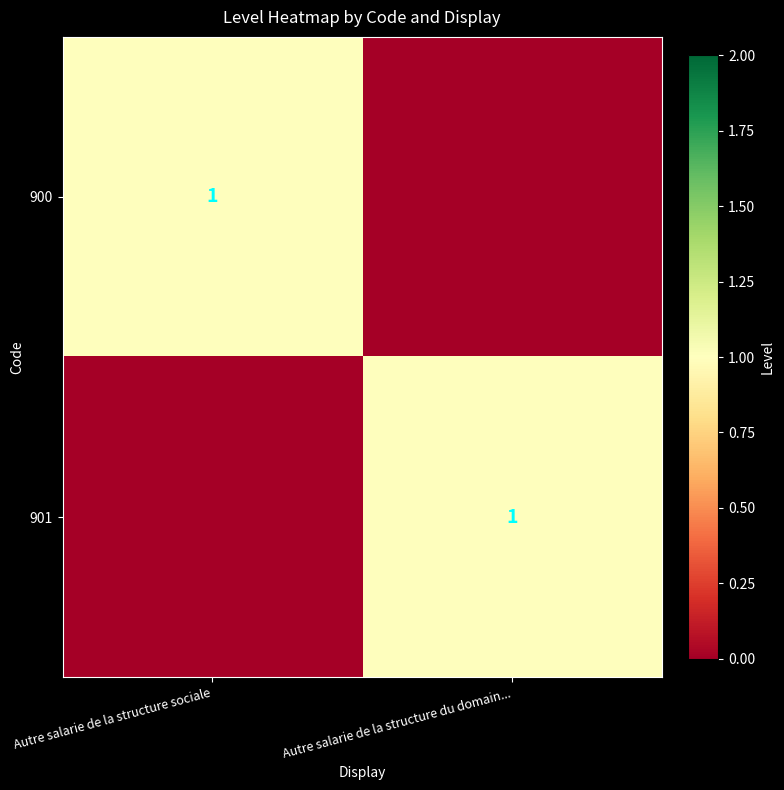

The value of 901 at Autre salarie de la structure du domain... is 1. True or false?

True